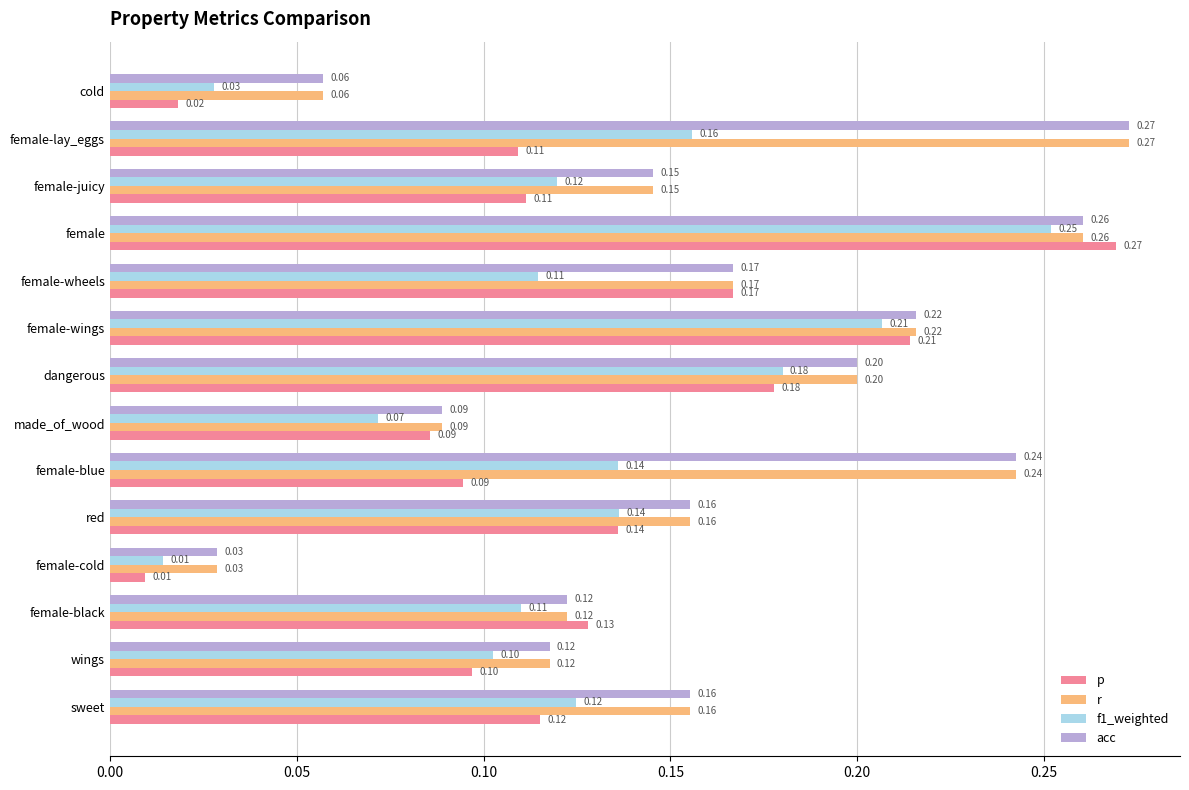

At which label does r reach its peak?

female-lay_eggs